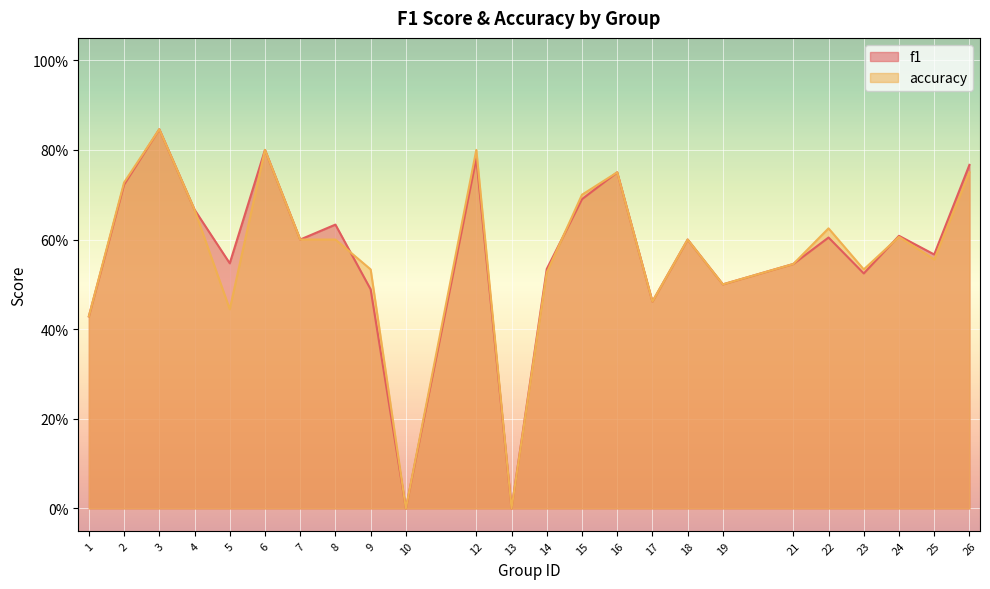

The value of accuracy at 6 is 0.8. True or false?

True